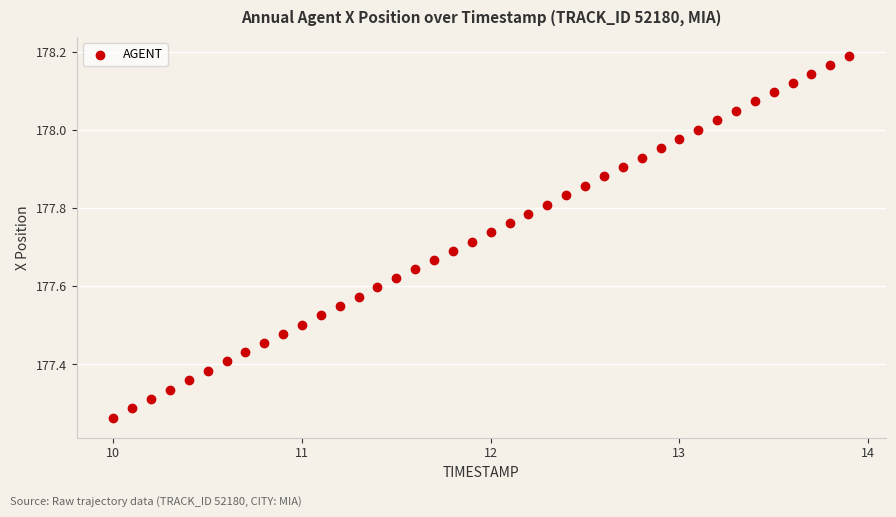

What is the range of X values (max minus min)?

3.9